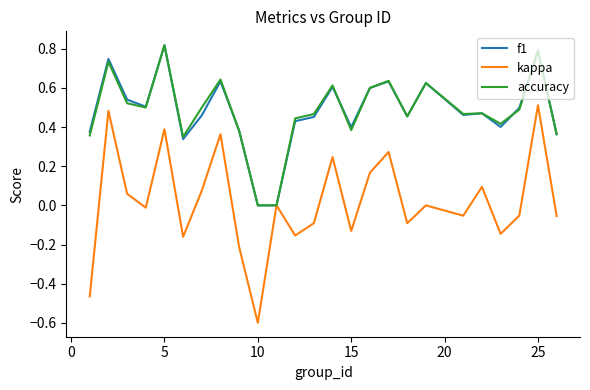

Which series has the widest spread of values?

kappa